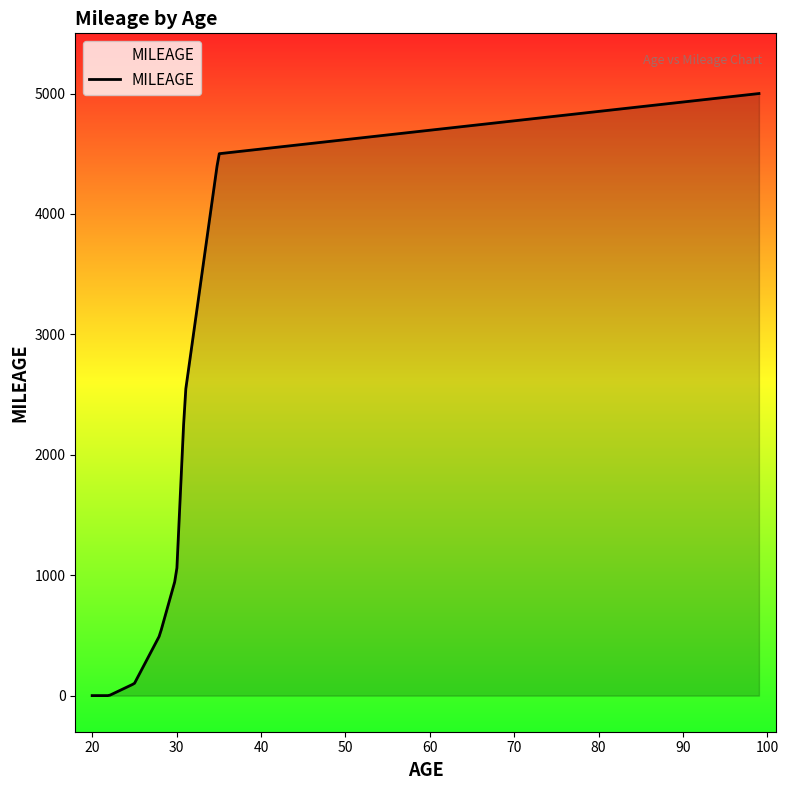

What is the difference between the maximum and minimum values?

5000.0